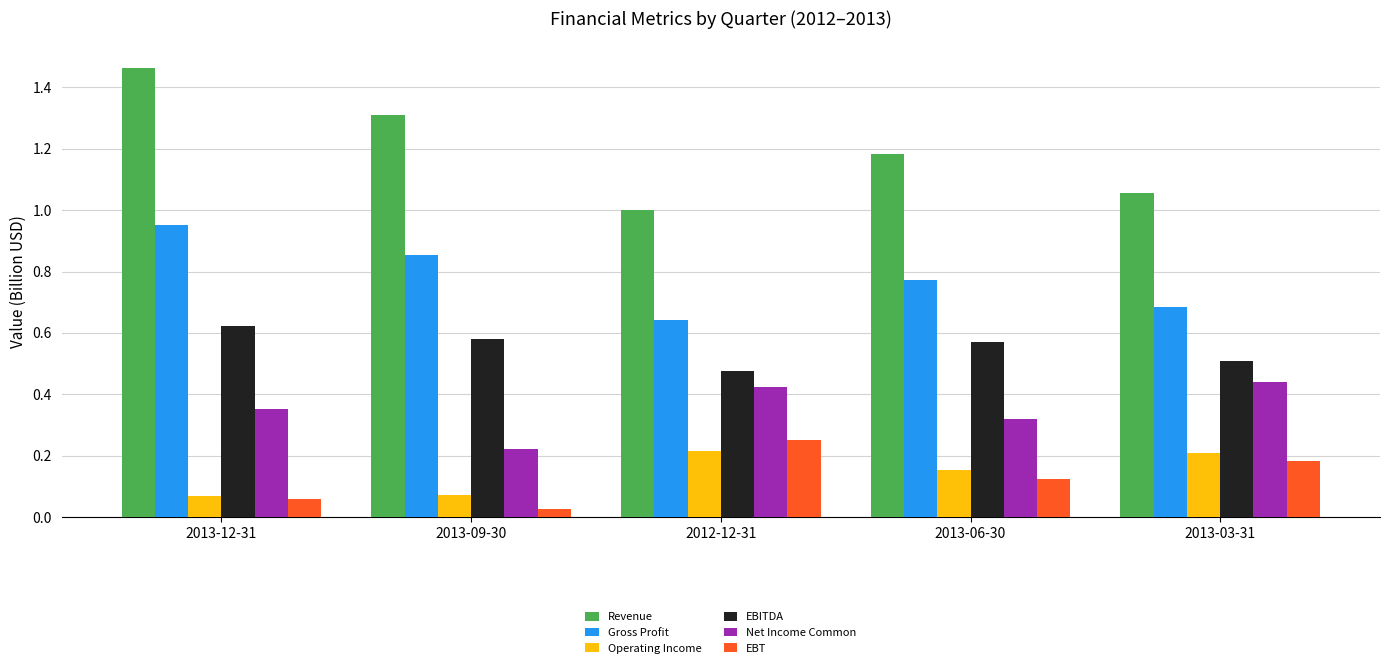

Count the number of categories in the chart.

5